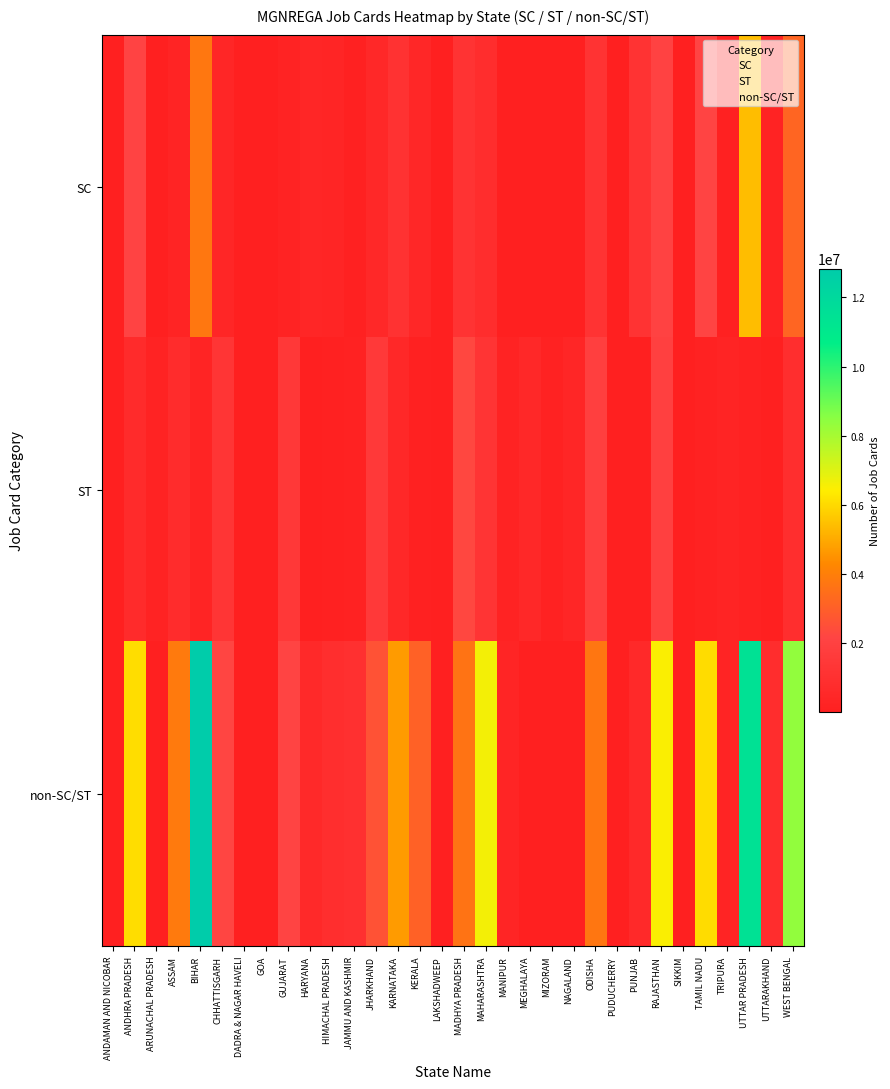

What is the difference between the highest and lowest values at MANIPUR?

310357